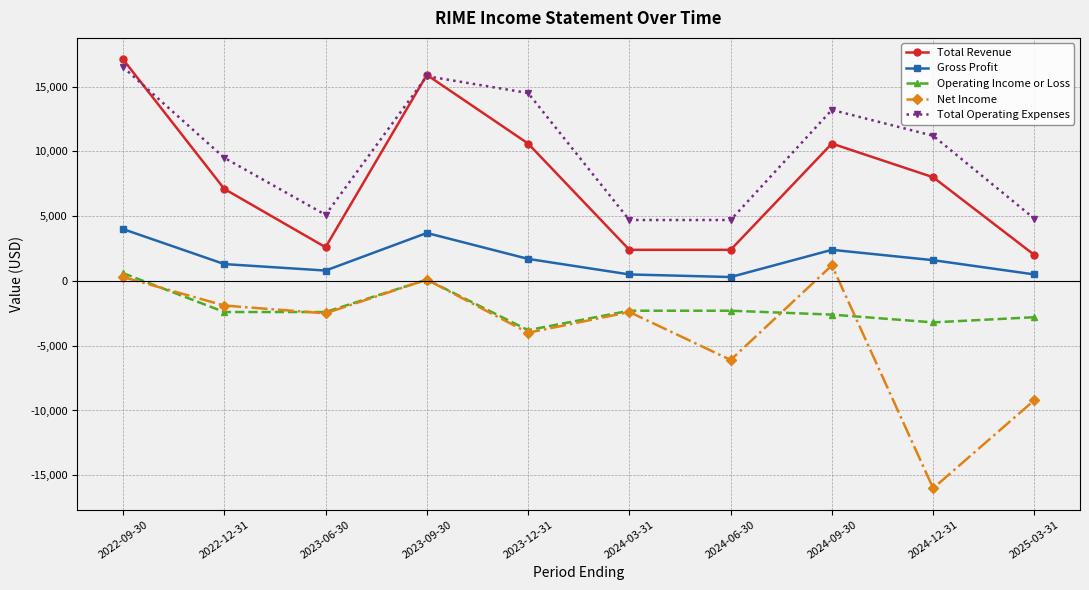

True or false: Net Income has more than 2 interior local peaks.

True